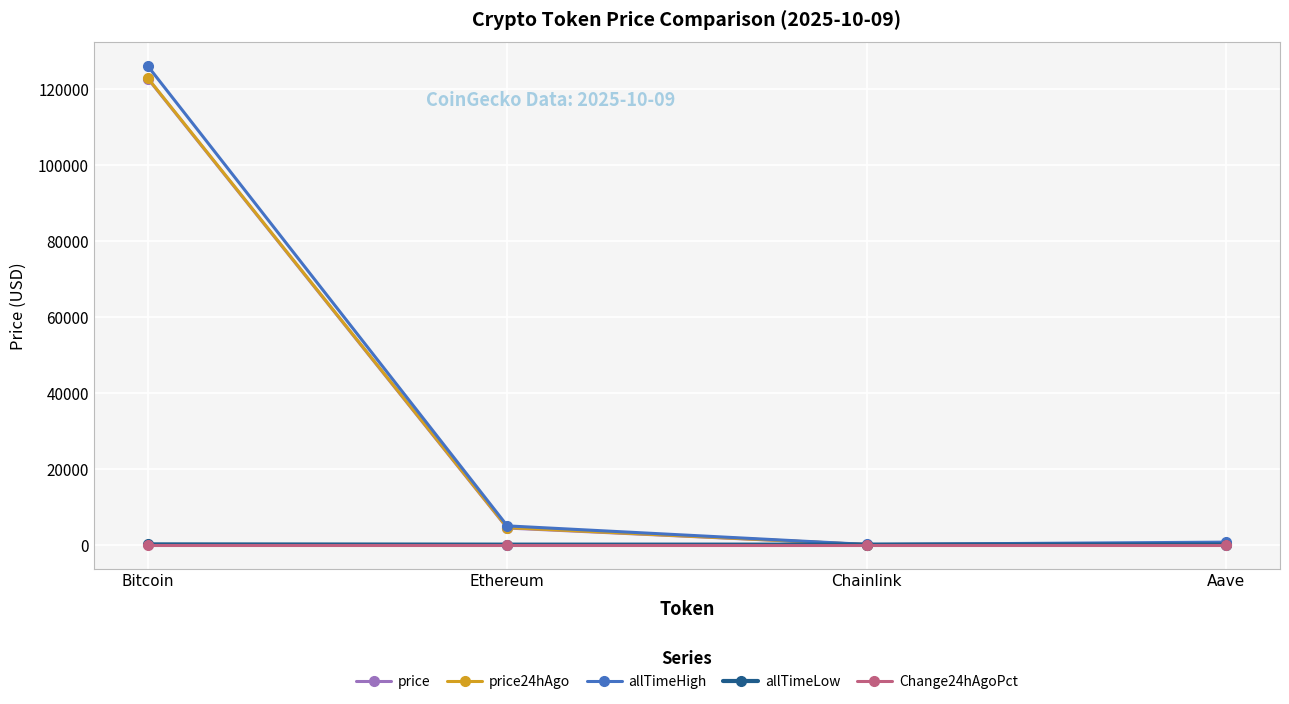

Is it true that price24hAgo equals 185348.0 at Bitcoin?

False